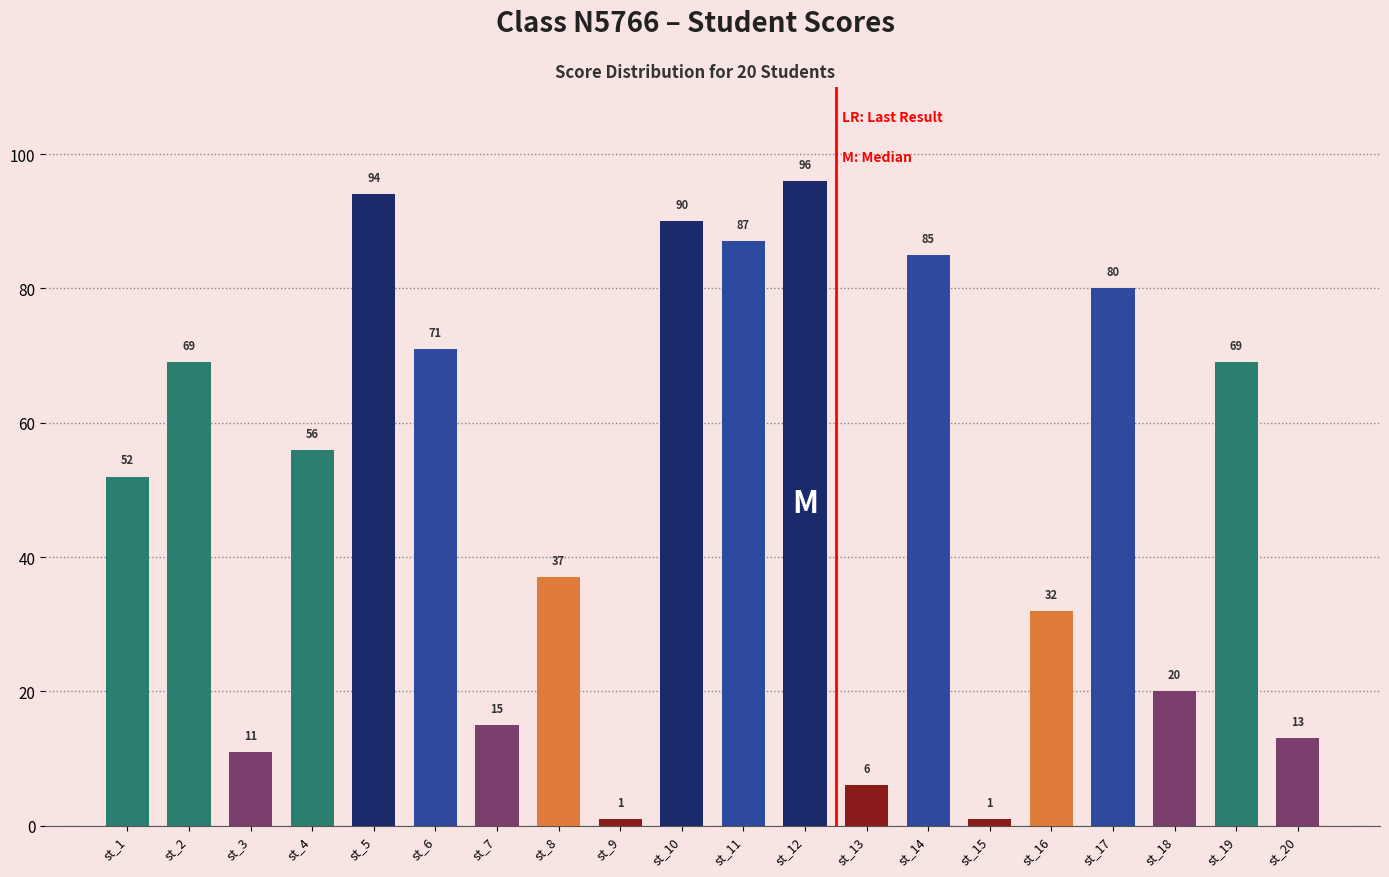

Which has a higher value, st_7 or st_4?

st_4